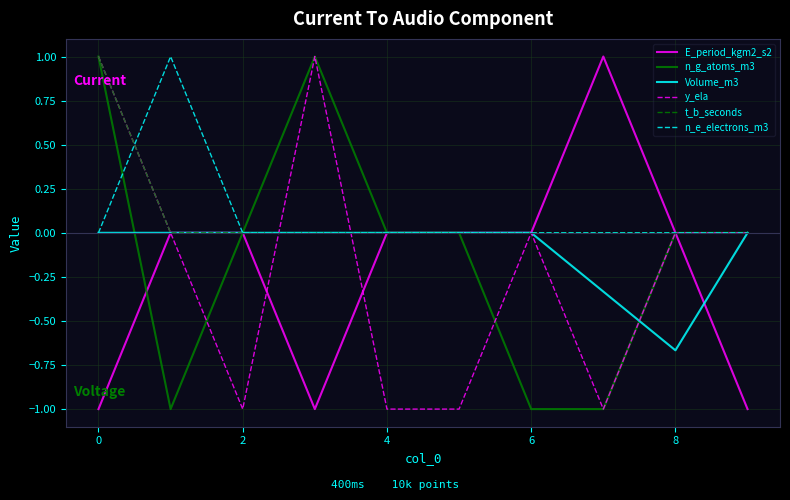

What is the maximum value for n_e_electrons_m3?

1.0